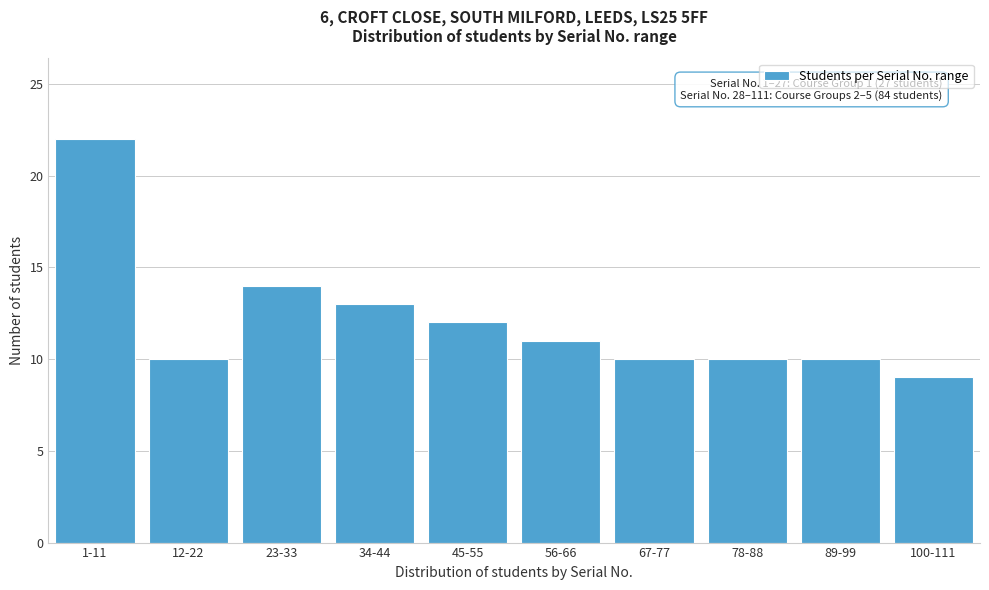

Reading left to right, list all the values displayed in this chart.

1-11=22	12-22=10	23-33=14	34-44=13	45-55=12	56-66=11	67-77=10	78-88=10	89-99=10	100-111=9